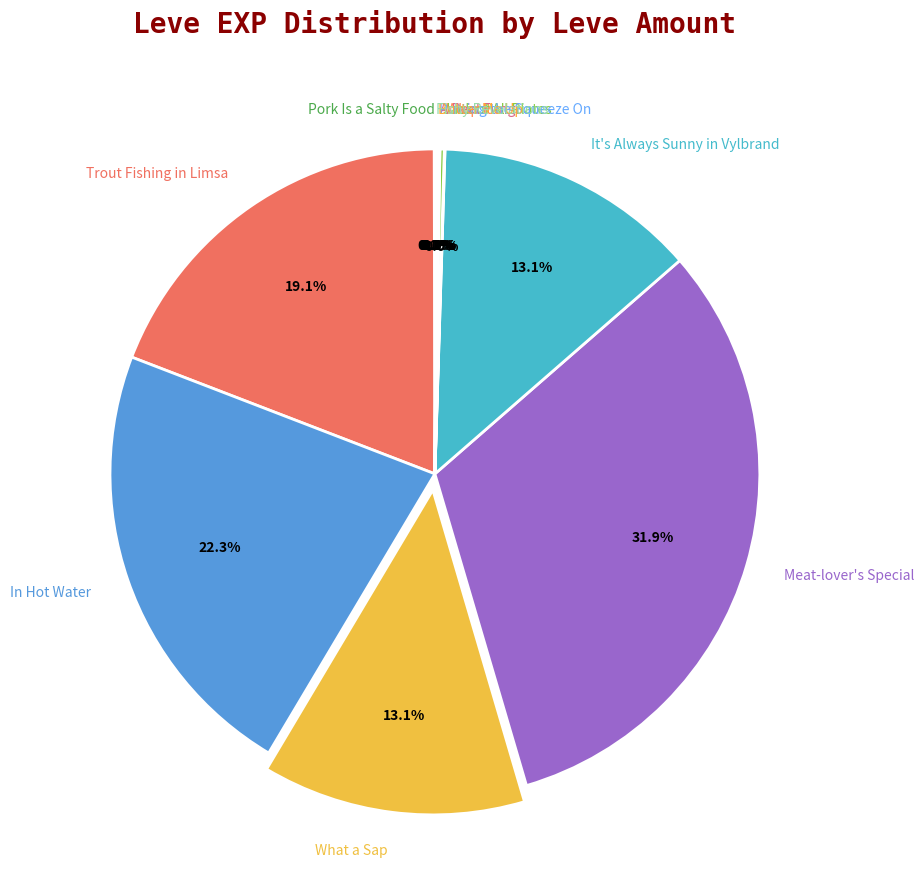

What is the largest slice in the pie chart?

Meat-lover's Special